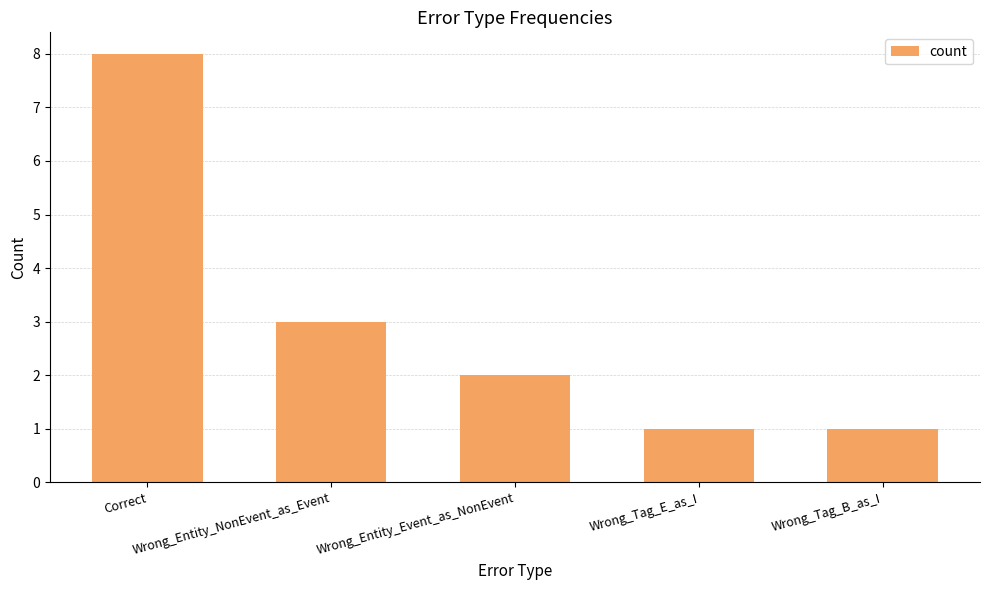

Where does the data first go above 2?

Correct